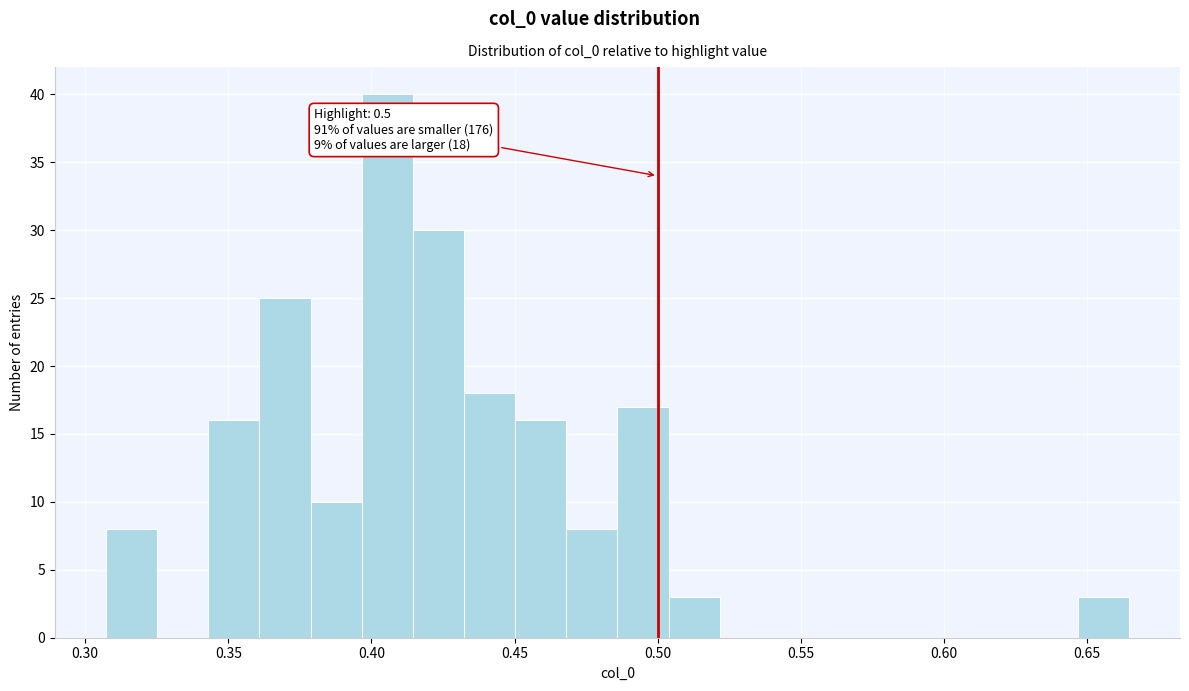

Read against the x-axis, roughly where is the centre of the tallest bar?

0.405